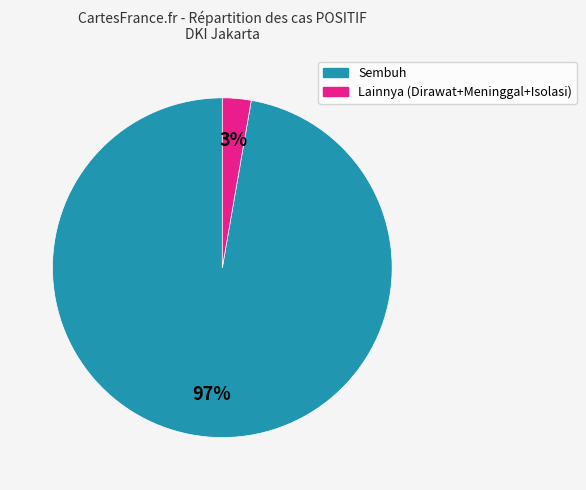

Is there any slice that represents more than half of the pie?

Yes